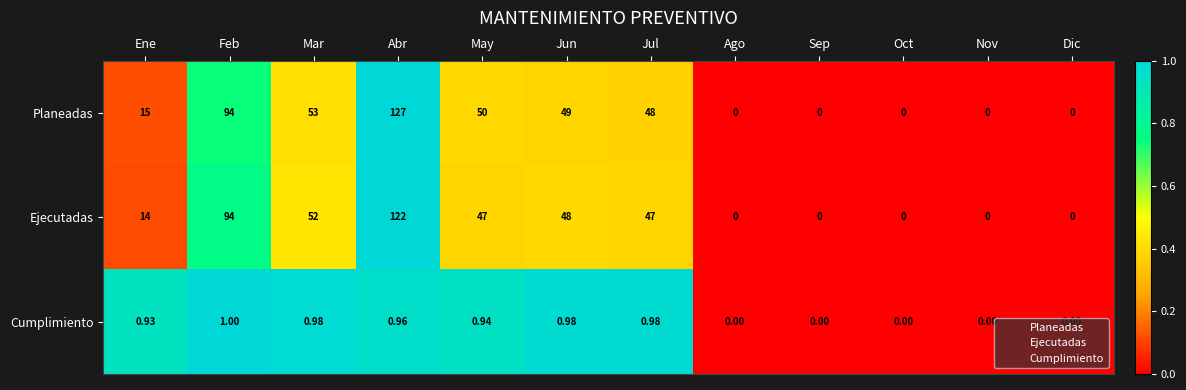

Which series has the widest spread of values?

Planeadas